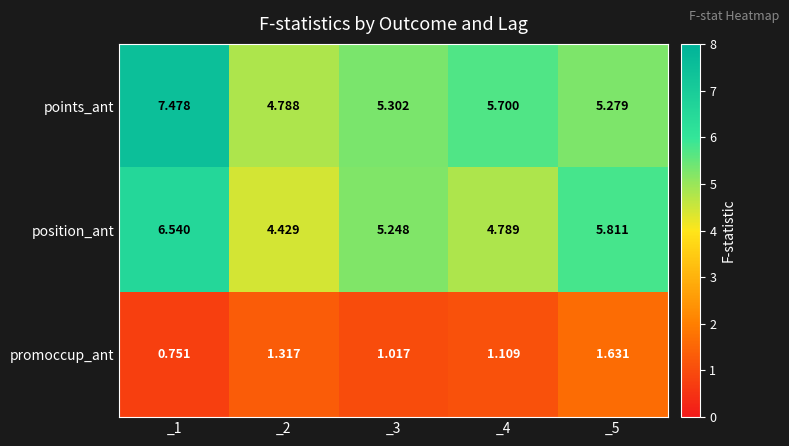

Rank the series at _2 from highest to lowest value.

points_ant, position_ant, promoccup_ant